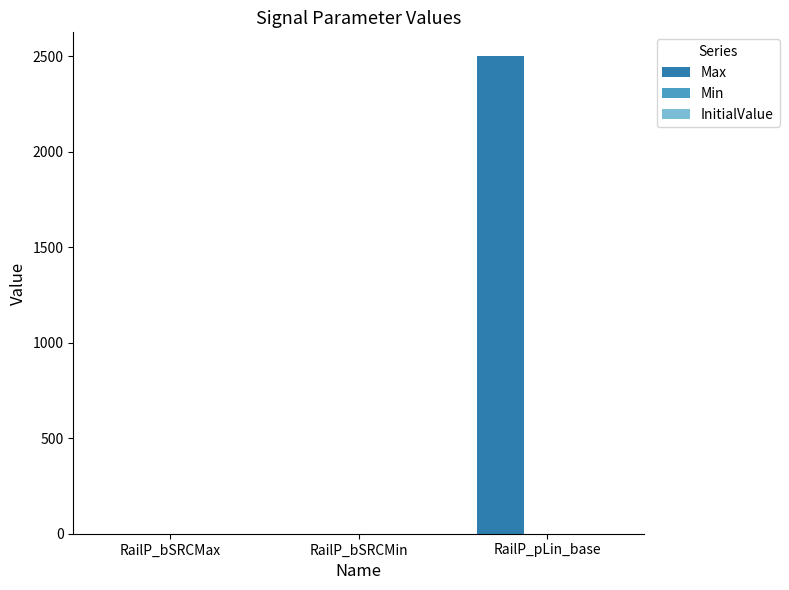

Are the bars horizontal?

No